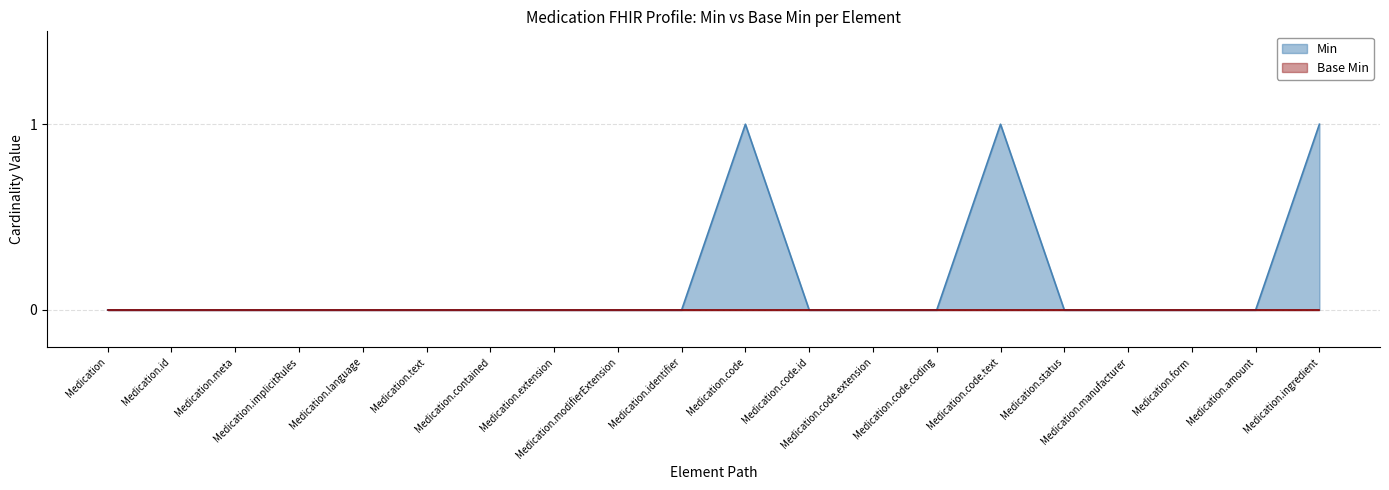

The value at Medication.code.extension is 1. True or false?

False